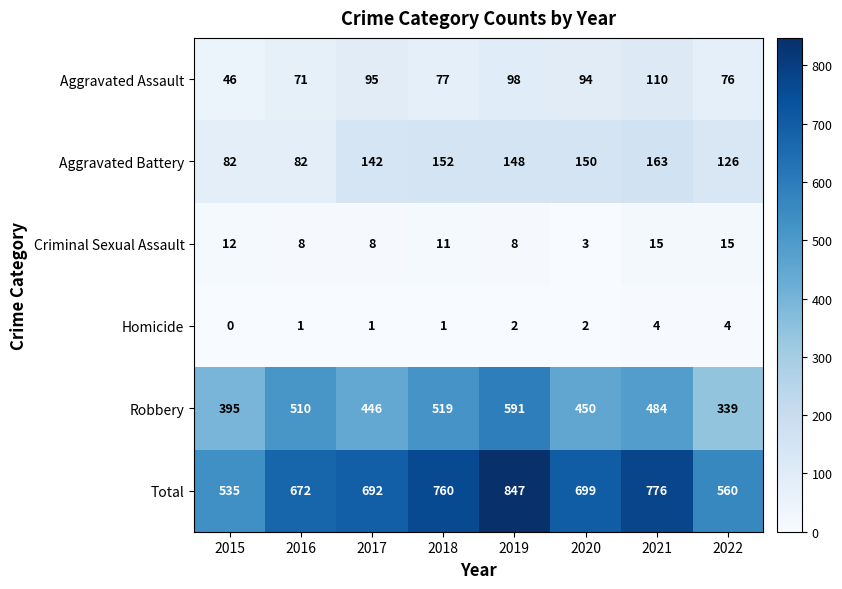

What is the maximum value for Aggravated Battery?

163